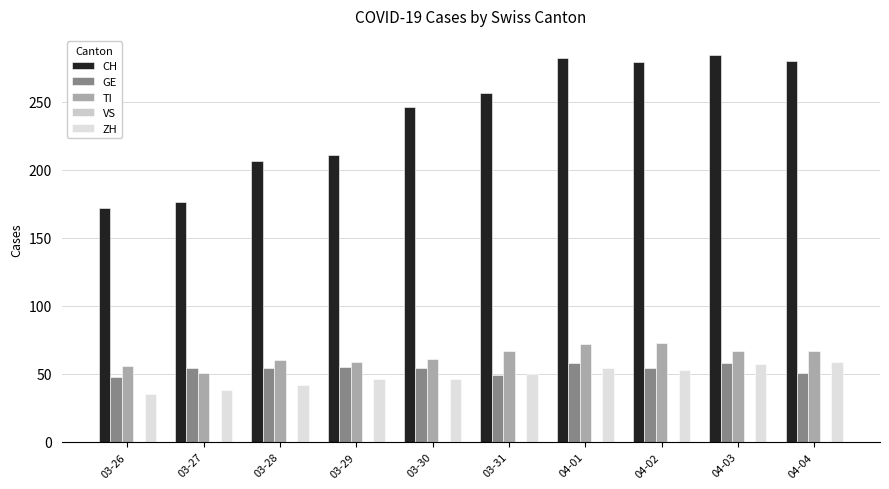

What is the difference between the CH values at 03-31 and 04-01?

26